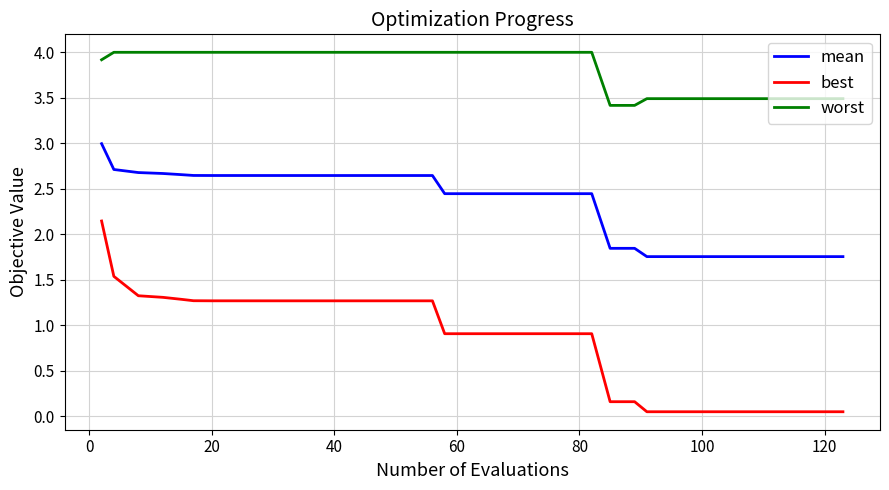

True or false: worst and best cross at least once.

False